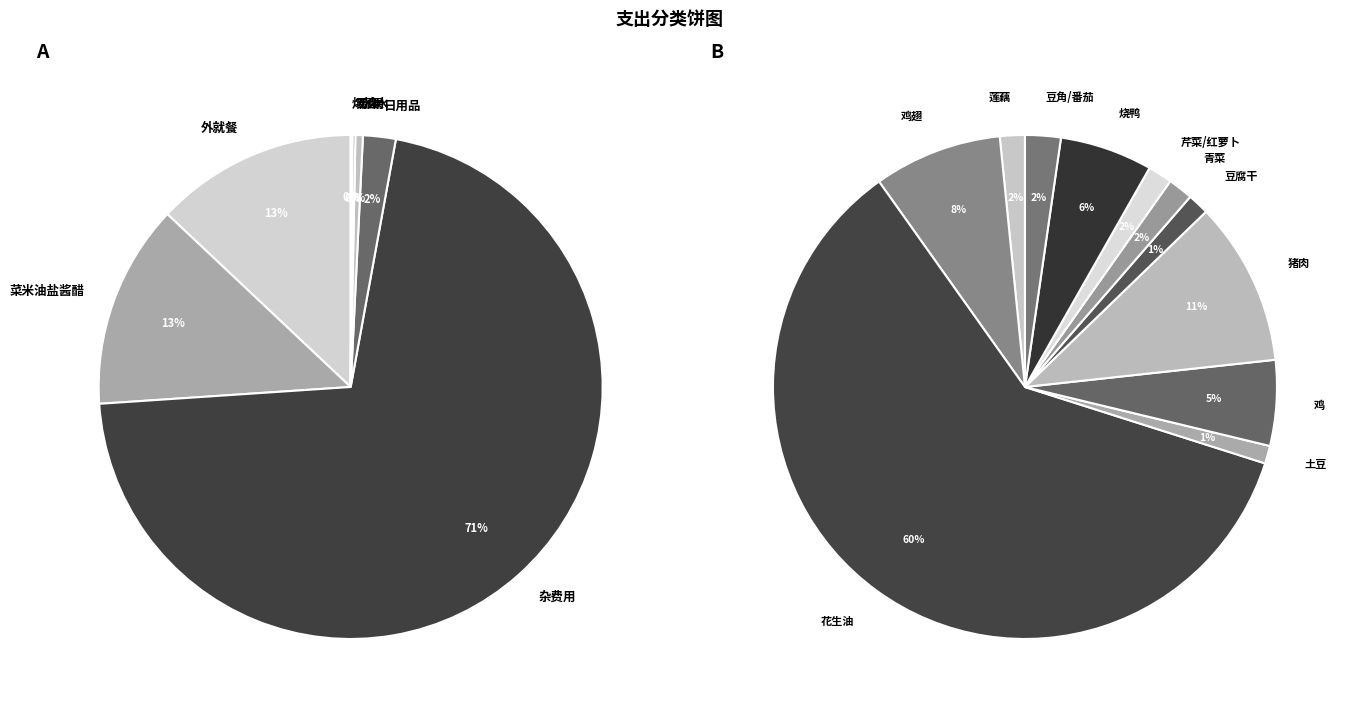

Which category has the smallest portion of the pie?

烟酒水